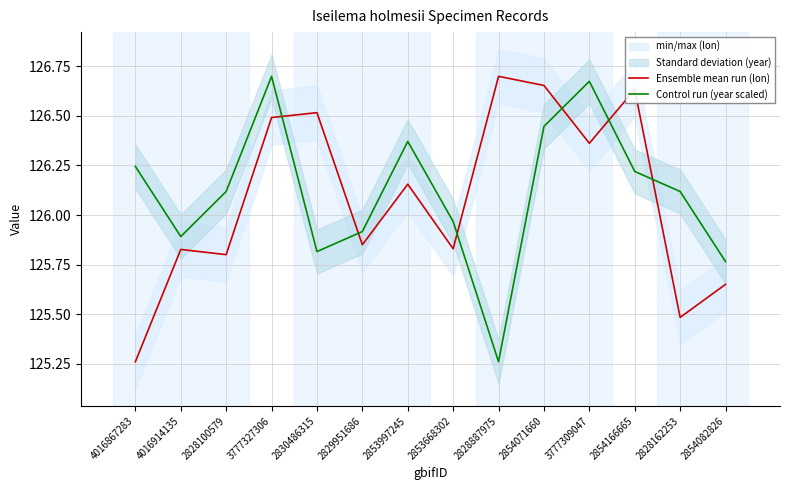

At which category is the sum across all series the highest?

3777327306